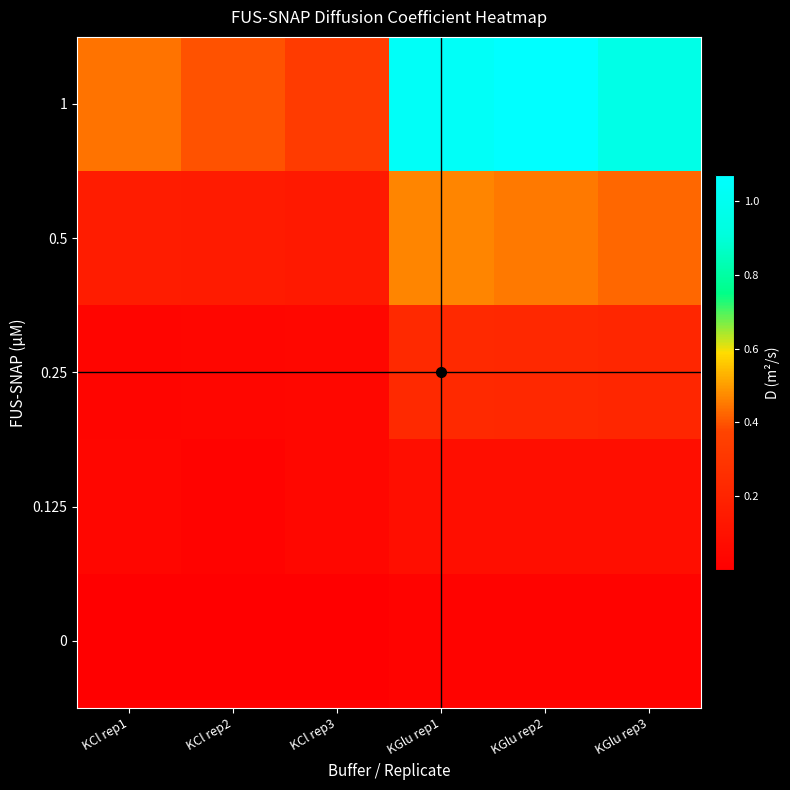

Which series has the largest total across all categories?

1